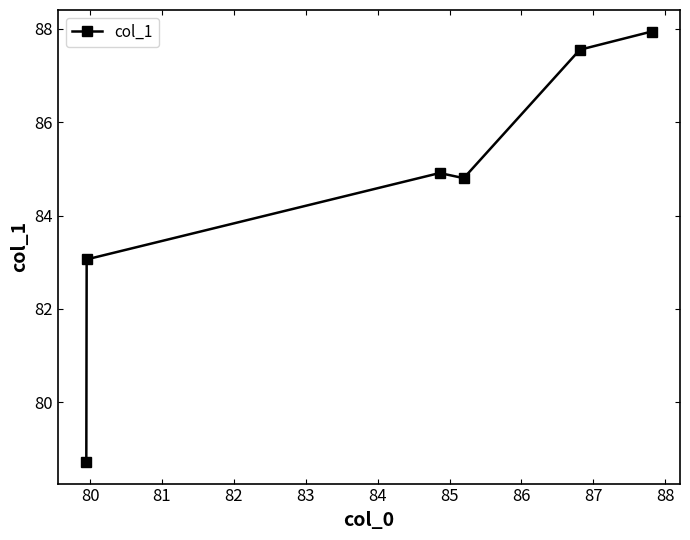

How many points are lower than both their immediate neighbors (excluding endpoints)?

1